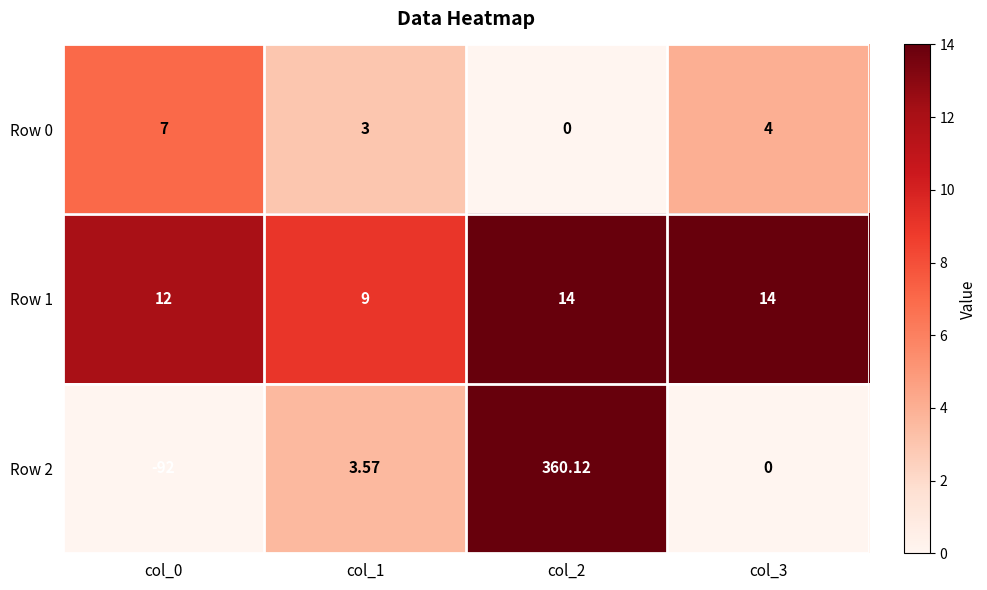

Is the value of Row 1 at col_1 greater than the value of Row 0 at col_3?

Yes